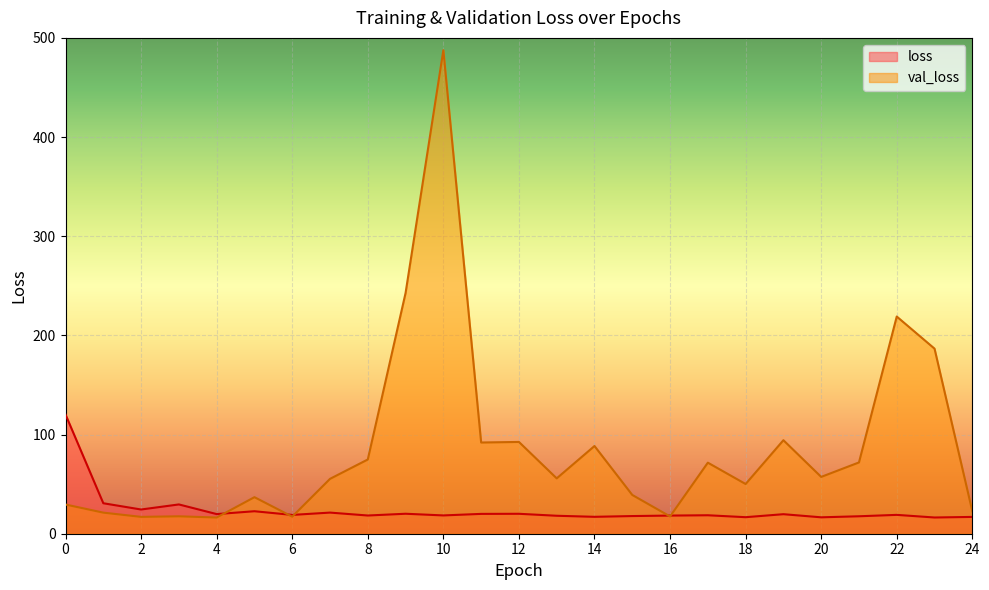

At which category is the sum across all series the highest?

10